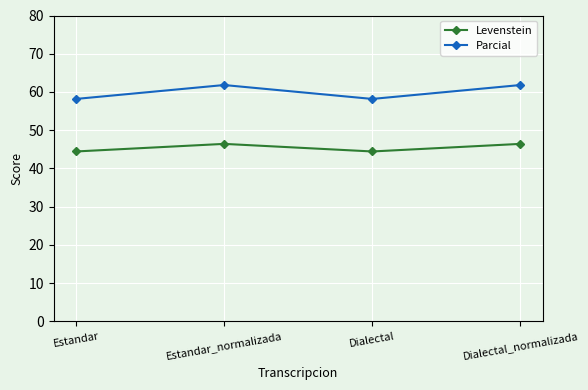

What are all the series names shown in the legend?

Levenstein, Parcial